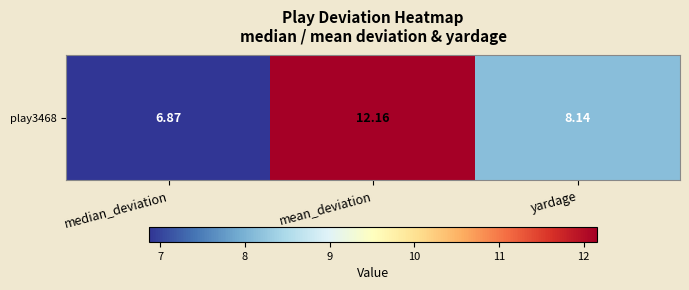

What is the greatest value displayed?

12.2